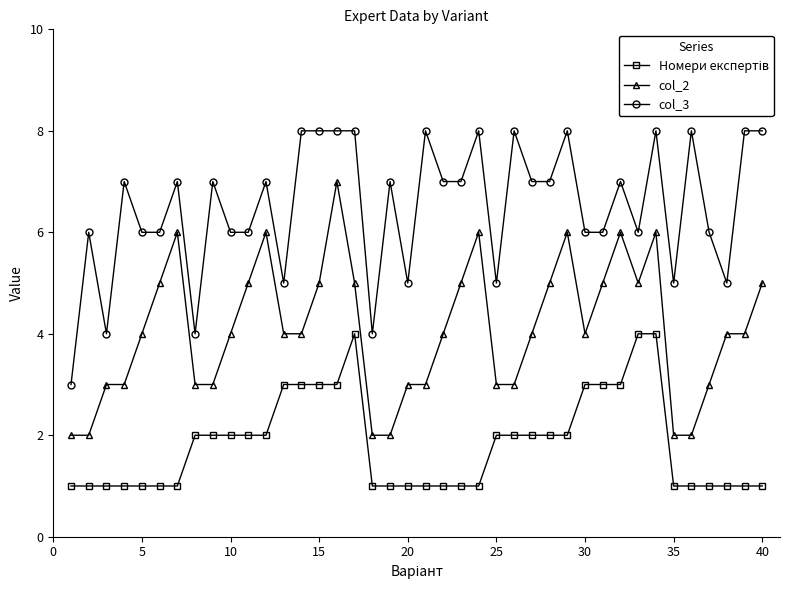

What is the maximum value shown in the chart?

8